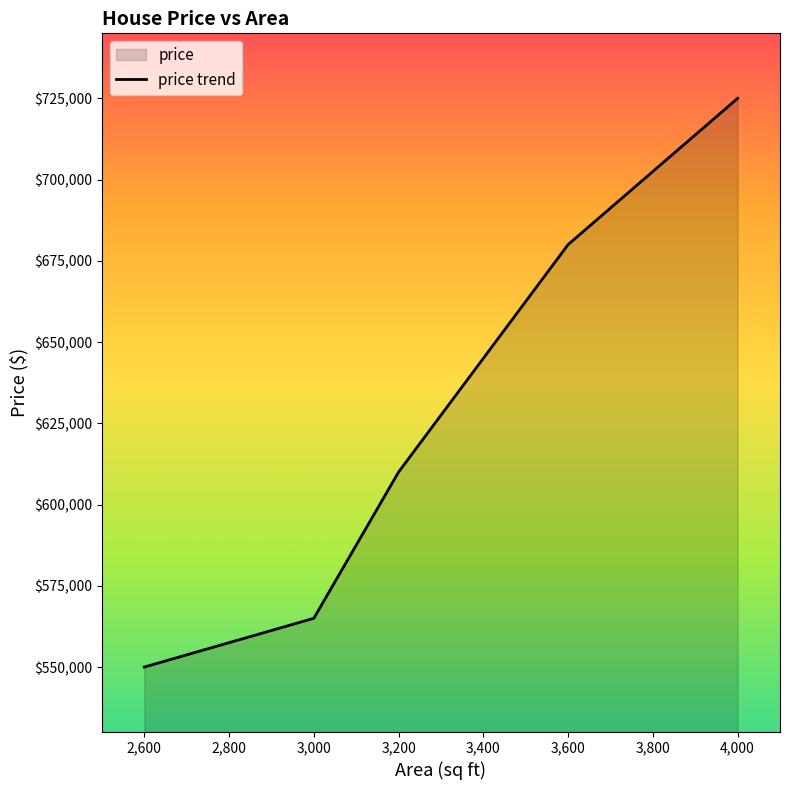

List the labels in order of value, largest first.

4,000, 3,600, 3,200, 3,000, 2,600